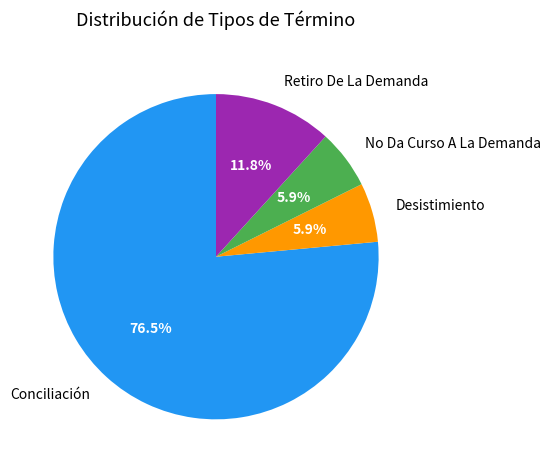

To the nearest percent, what is the combined percentage of Conciliación and Desistimiento?

82%